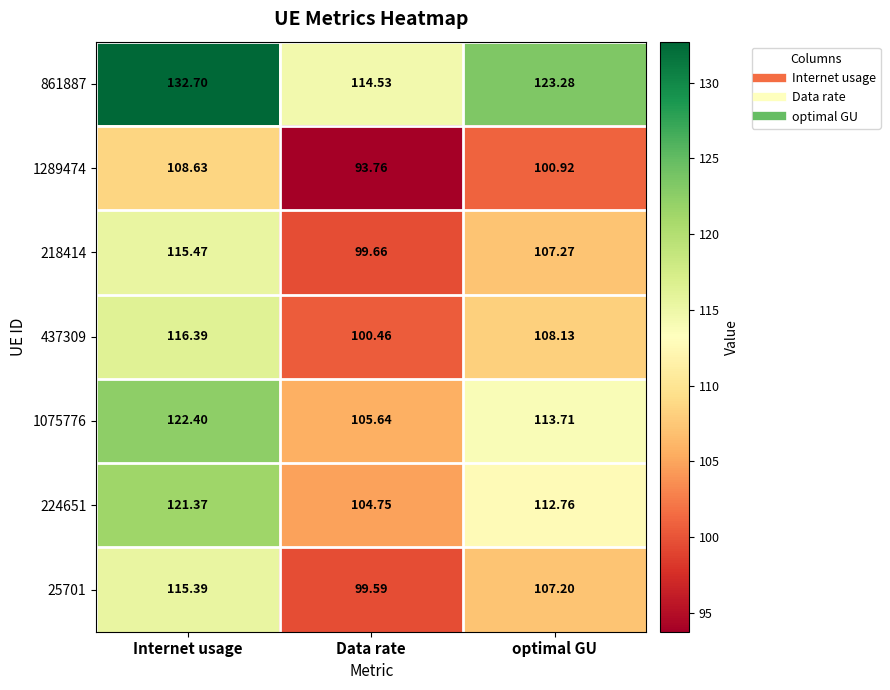

Is the value of 224651 at Internet usage greater than the value of 218414 at optimal GU?

Yes